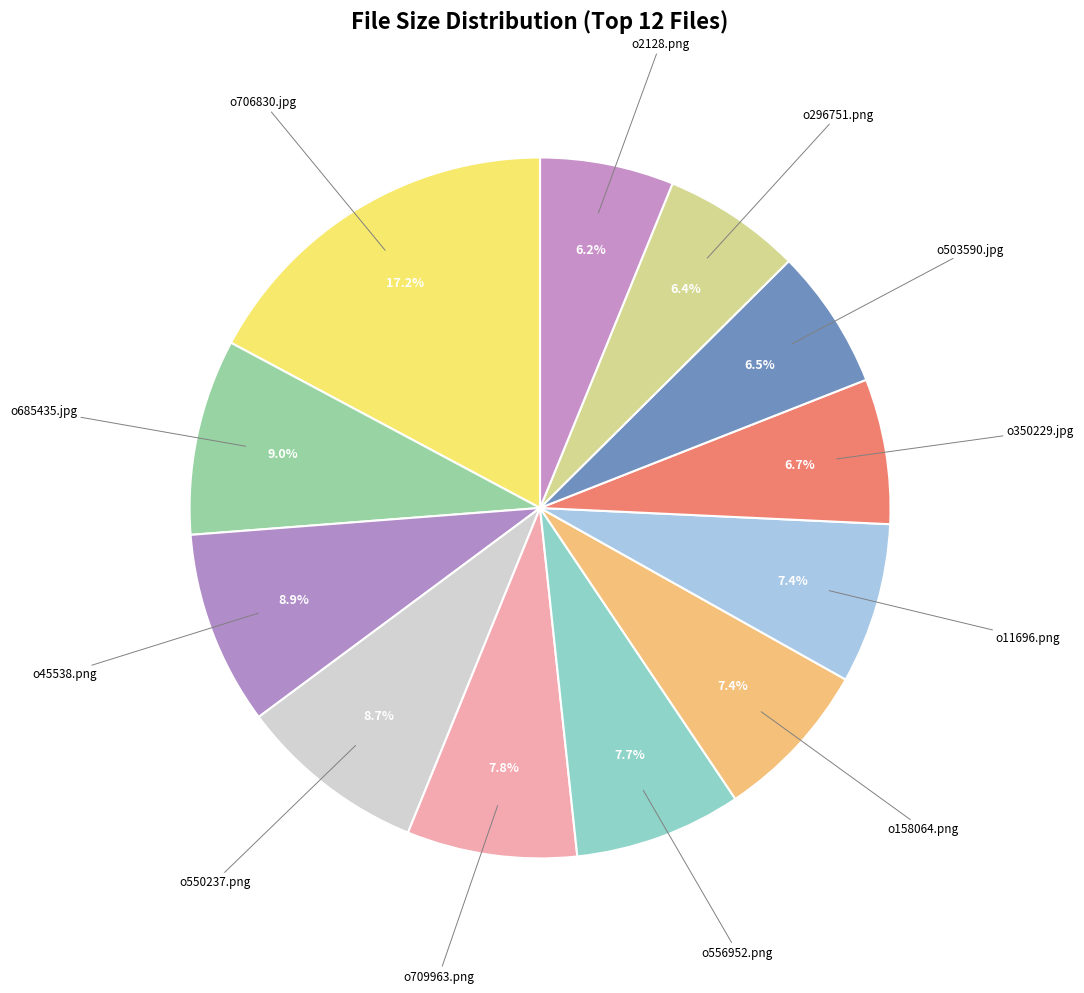

Which category has the smallest portion of the pie?

o2128.png